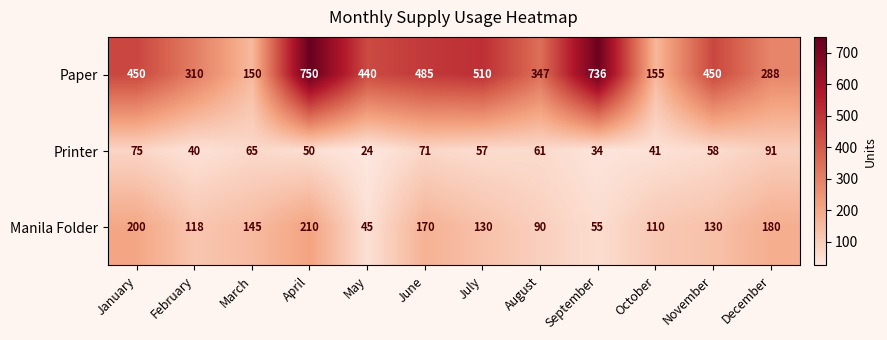

Read the Manila Folder value at November.

130